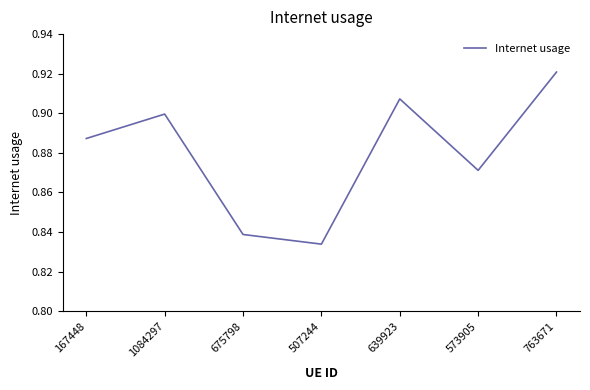

At which category does the data reach its first local peak?

1084297